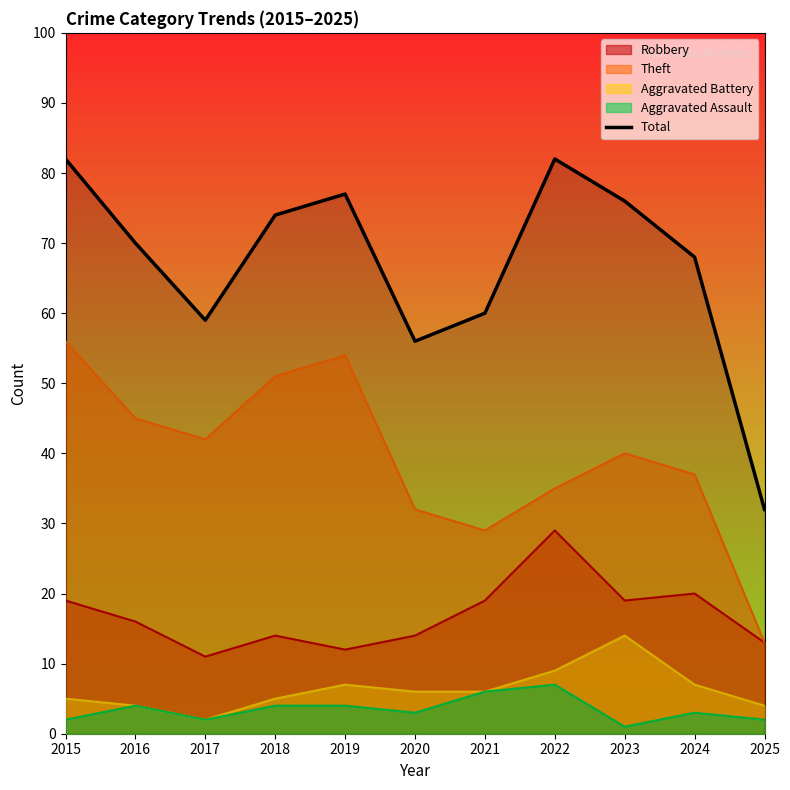

How many data points are above 70?

5